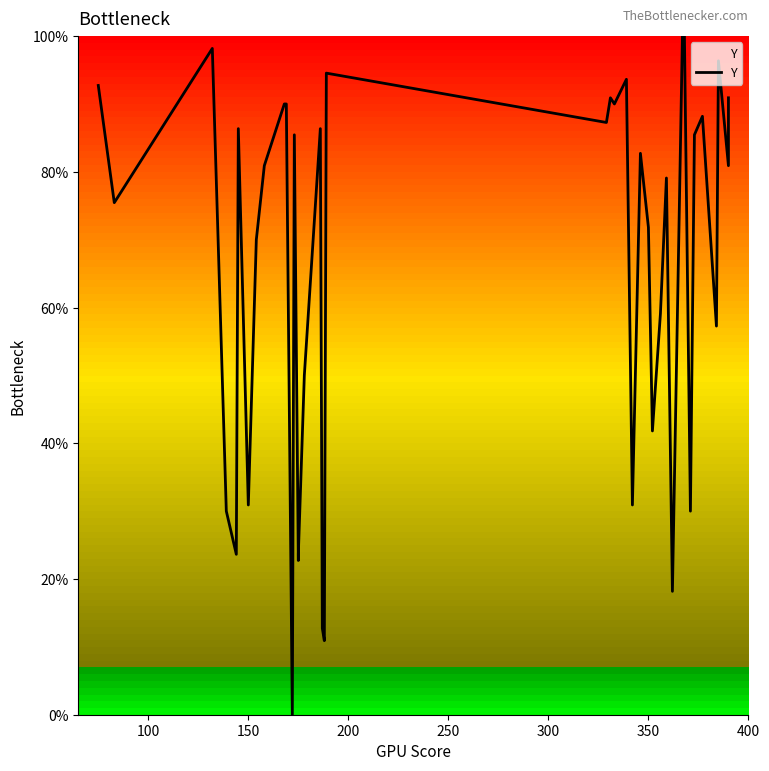

Reading left to right, list all the values displayed in this chart.

92.7	75.5	98.2	30.0	23.6	86.4	30.9	70.0	80.9	90.0	90.0	0.0	85.5	22.7	23.6	50.0	86.4	12.7	10.9	94.5	87.3	90.9	90.0	93.6	30.9	82.7	71.8	41.8	59.1	79.1	18.2	100.0	100.0	30.0	85.5	88.2	57.3	96.4	80.9	90.9